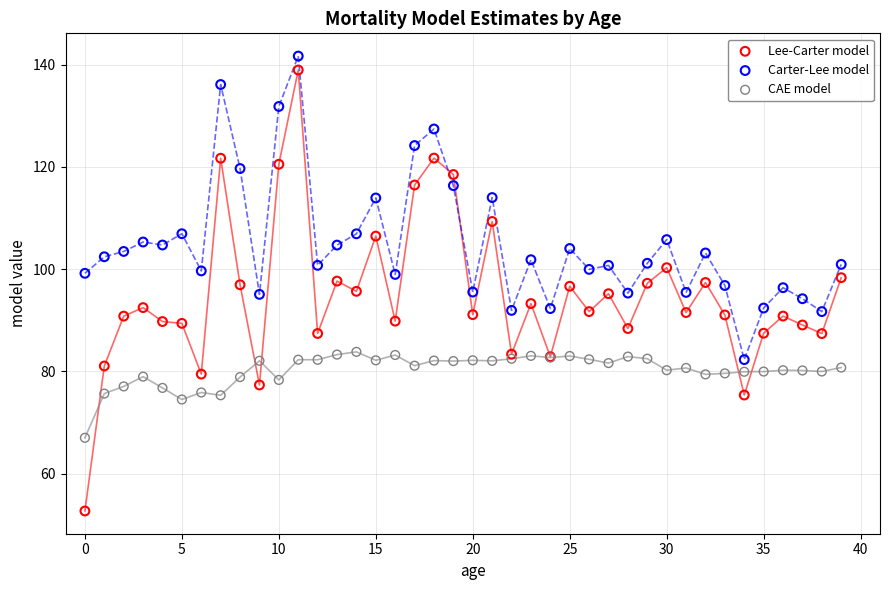

What are all the series names shown in the legend?

Lee-Carter model, Carter-Lee model, CAE model